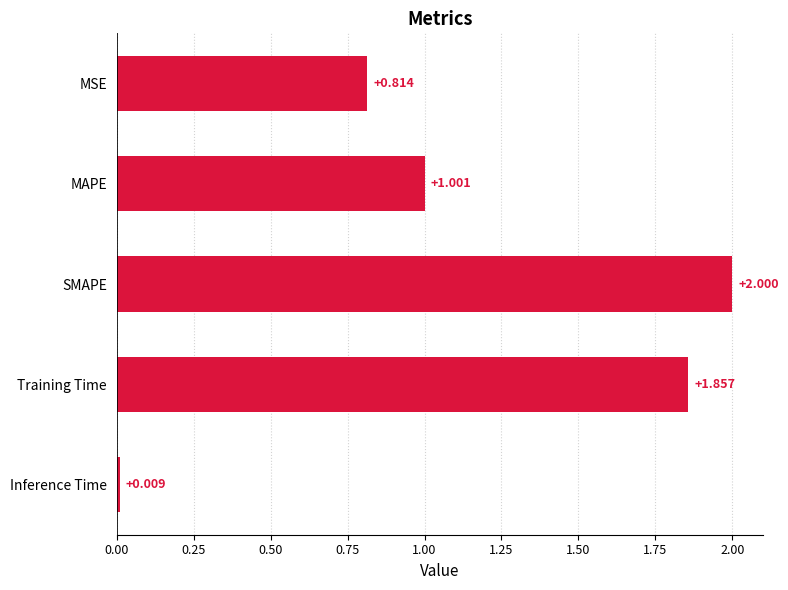

How many data points does each series have?

5